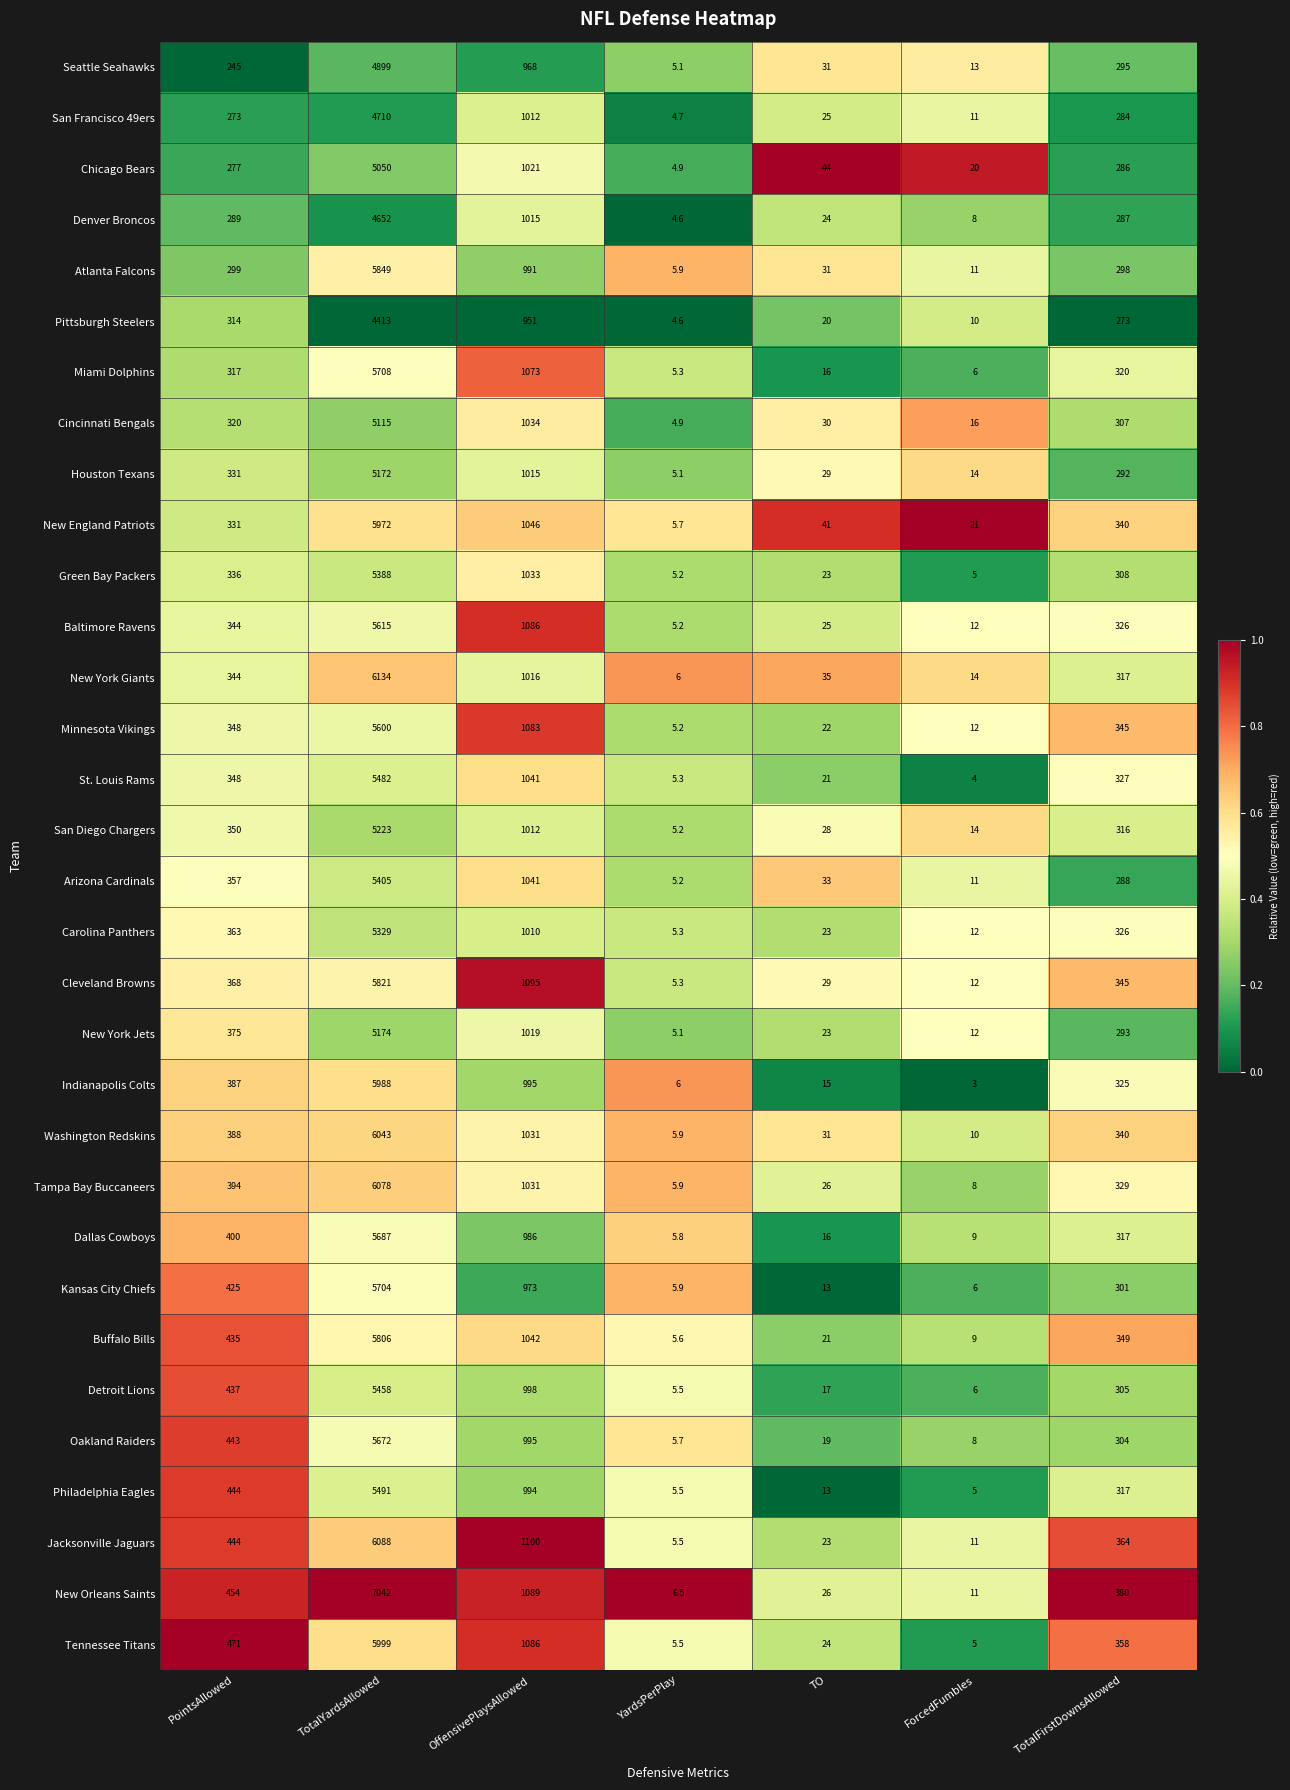

At which label is Kansas City Chiefs closest to 2854?

OffensivePlaysAllowed